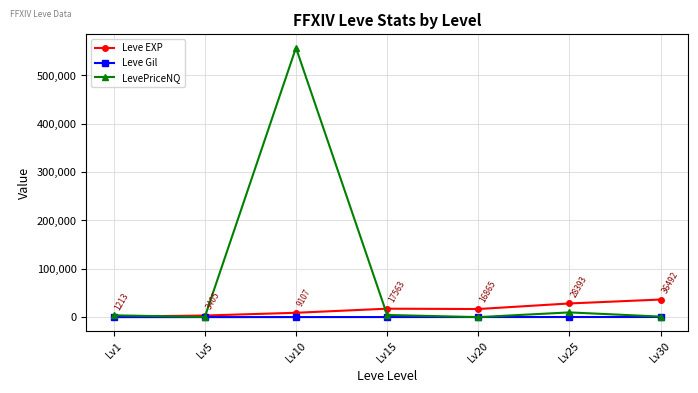

What value does the LevePriceNQ series have at Lv20?

131.9